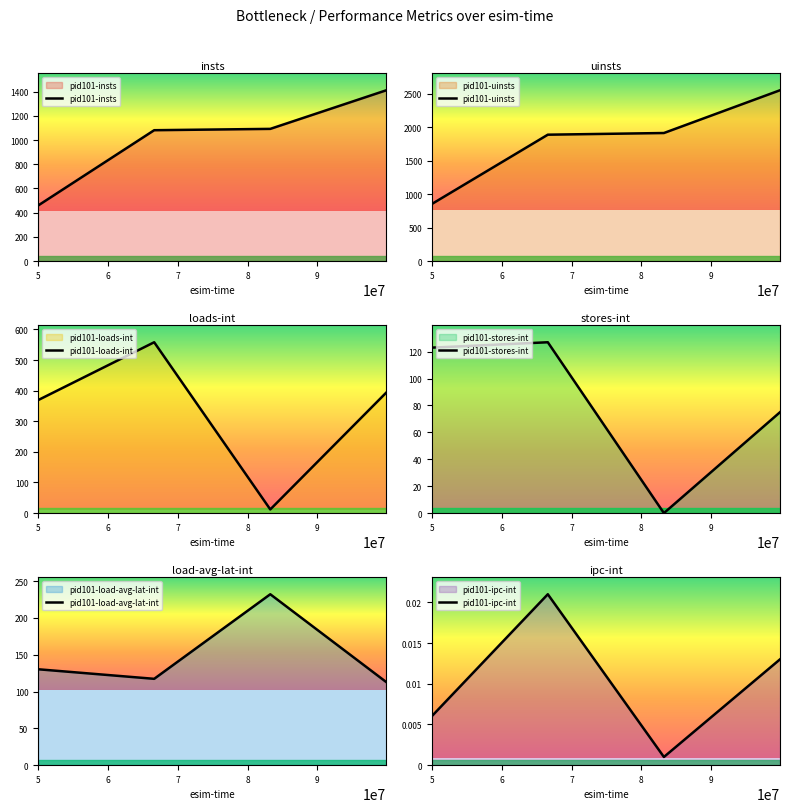

True or false: pid101-insts and pid101-loads-int cross at least once.

False